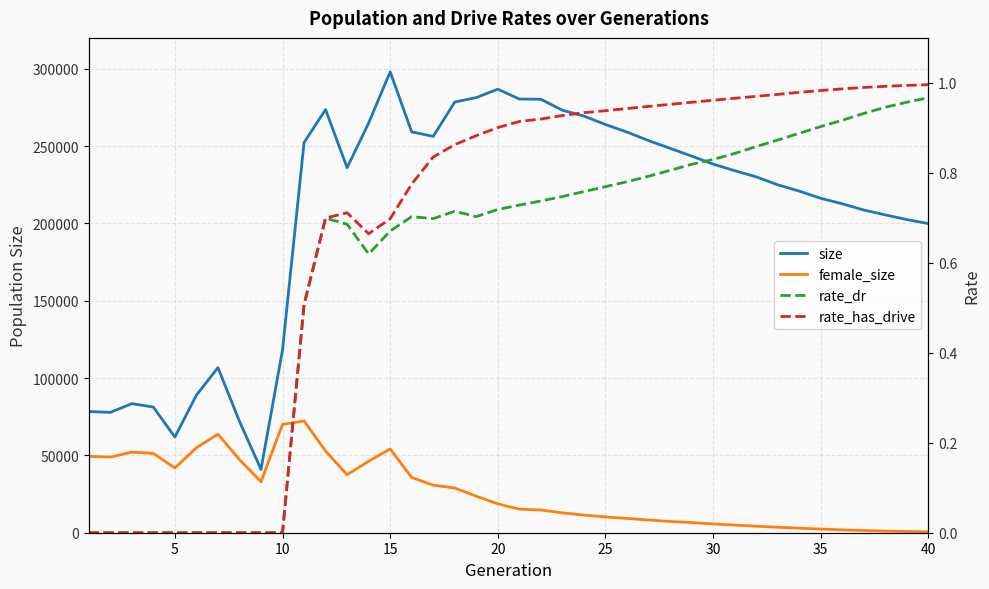

At which category does female_size reach its first local valley?

5